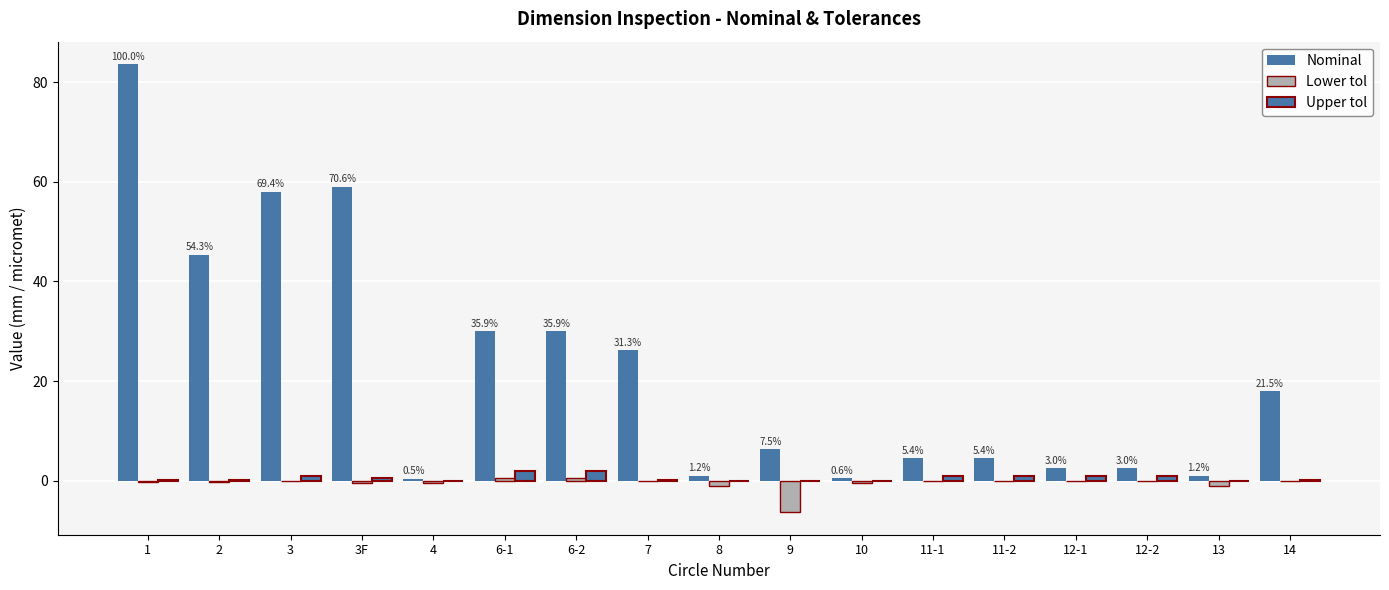

What is the spread (max minus min) of values at 3F?

59.5